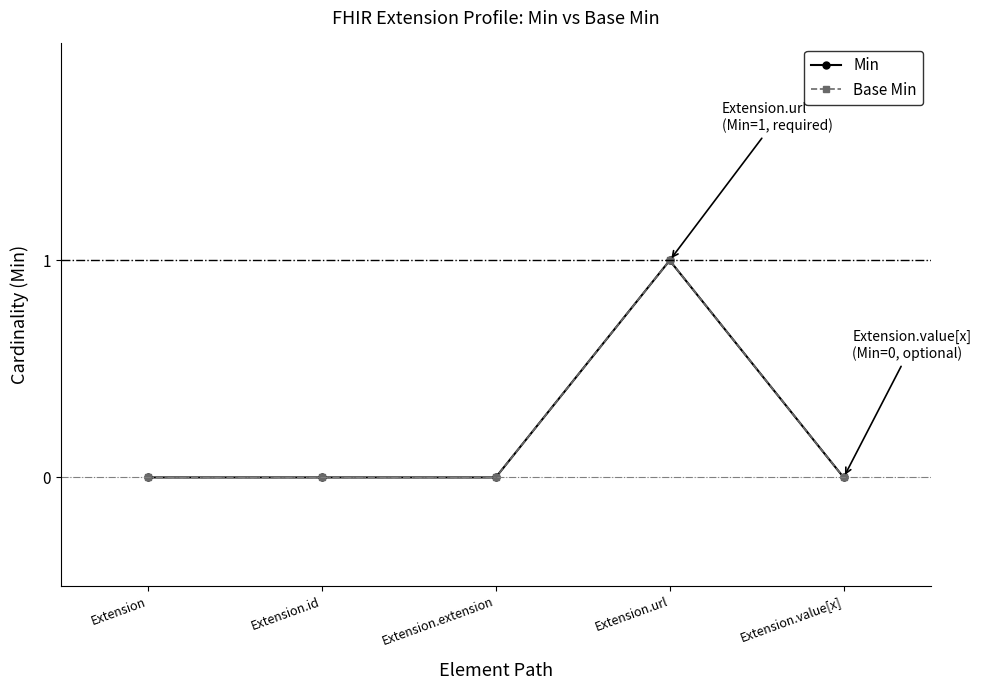

Between Extension.url and Extension.value[x], which series saw the biggest shift?

Min